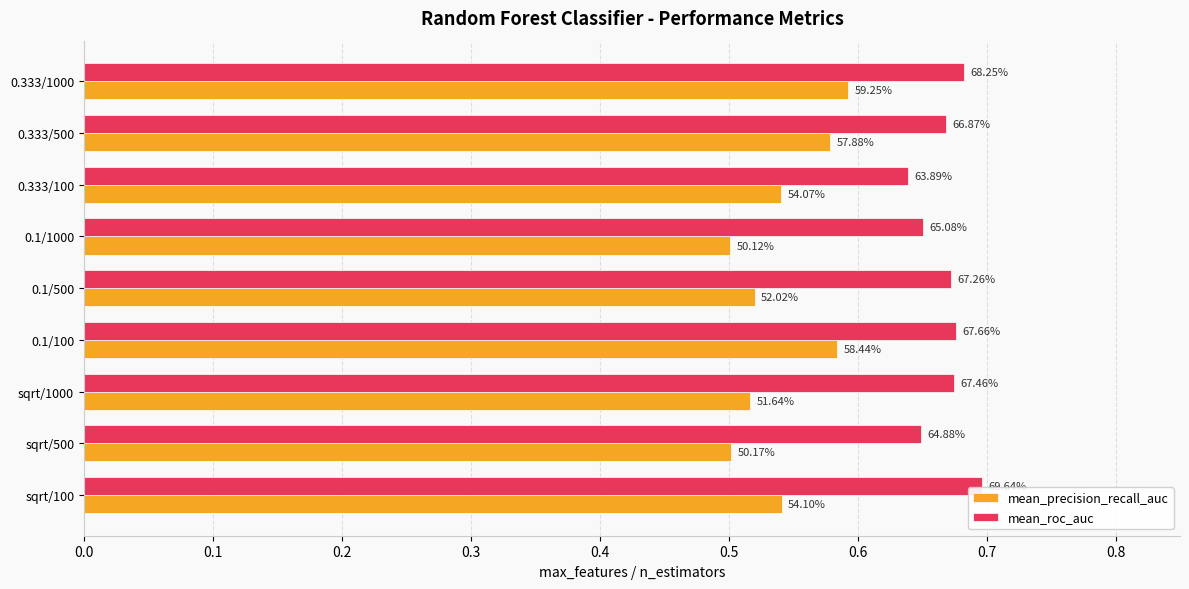

Which series has the largest range (max minus min)?

mean_precision_recall_auc